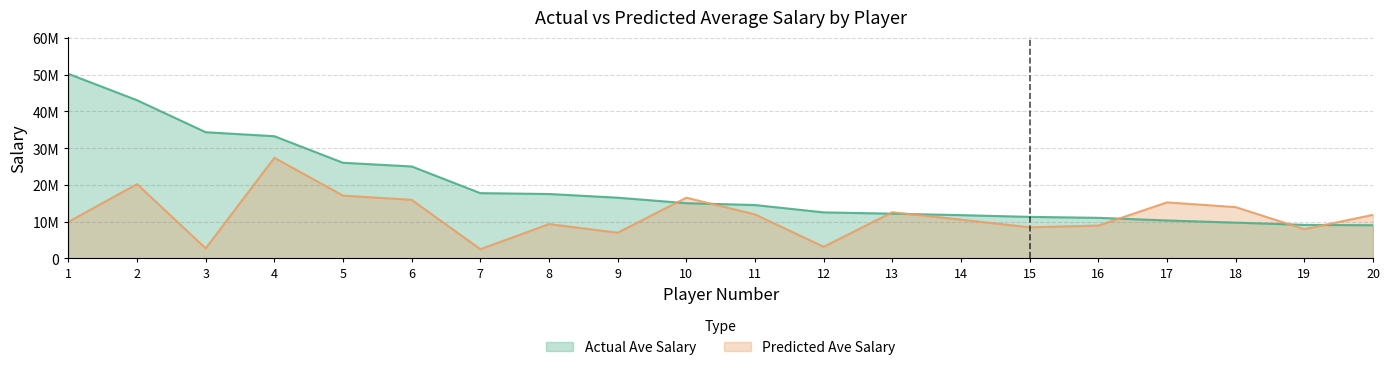

At which category is the sum across all series the highest?

2